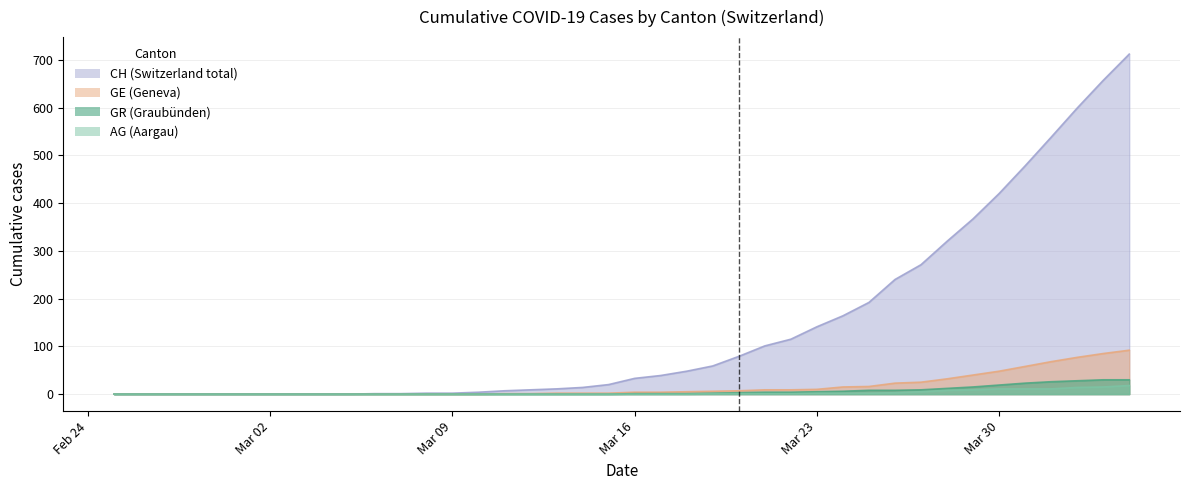

What is the greatest value displayed?

712